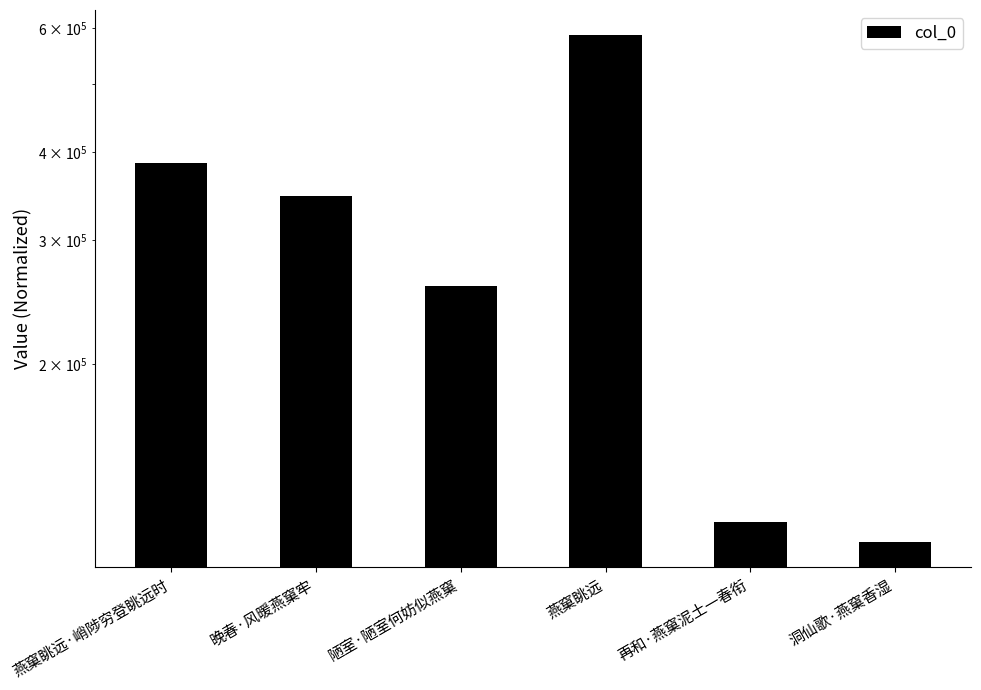

How many data points are less than 346416?

3